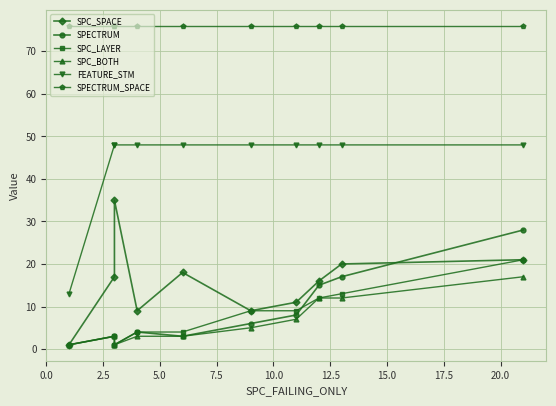

Does the chart display data point markers on the line(s)?

Yes